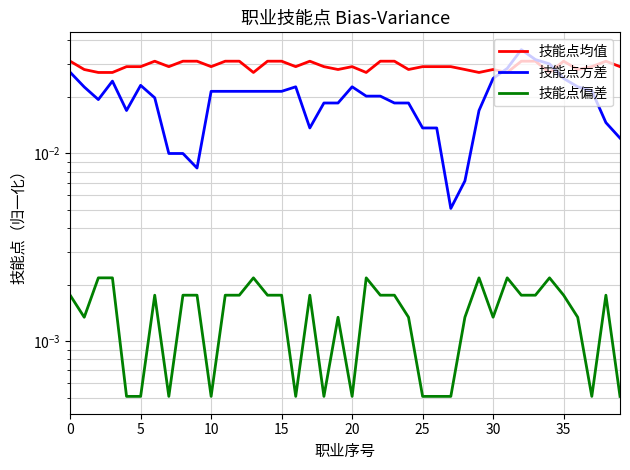

List the series in order of their peak value, highest first.

技能点方差, 技能点均值, 技能点偏差